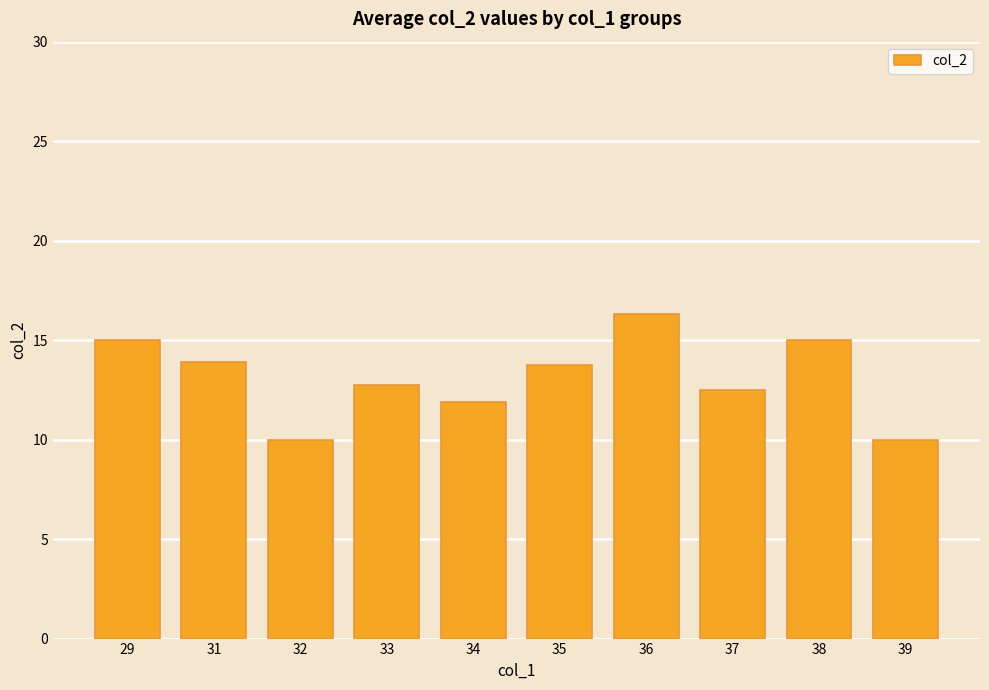

What is the ratio of the value at 35 to the value at 36?

0.8